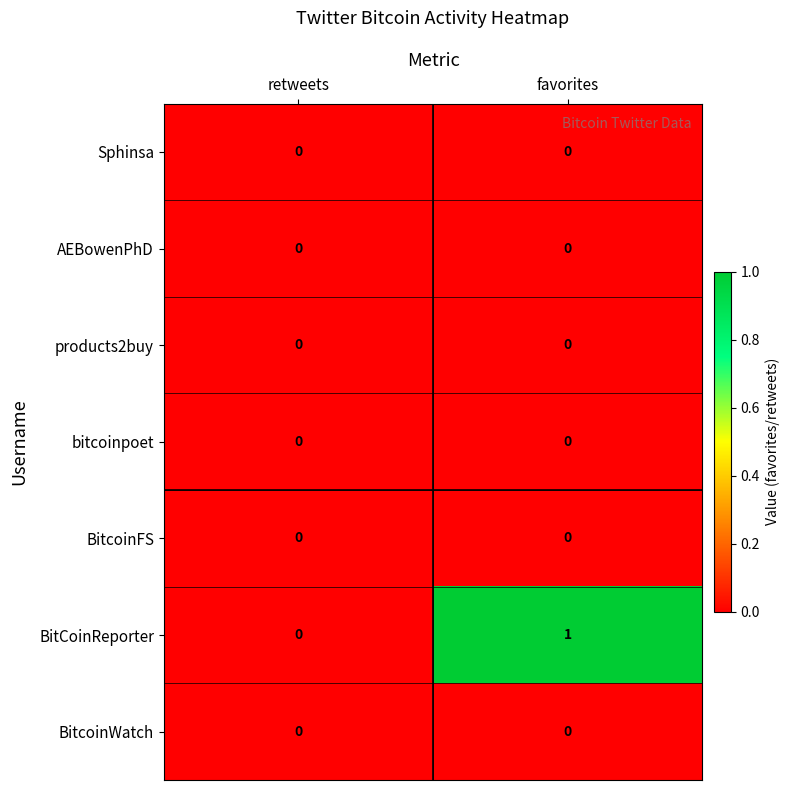

Rank the categories by BitCoinReporter value from highest to lowest.

favorites, retweets